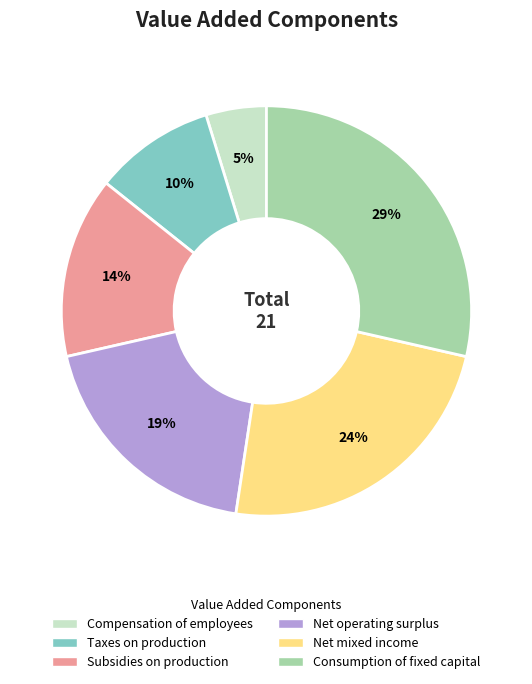

To the nearest percent, what is the difference between the largest and smallest slice percentages?

24%